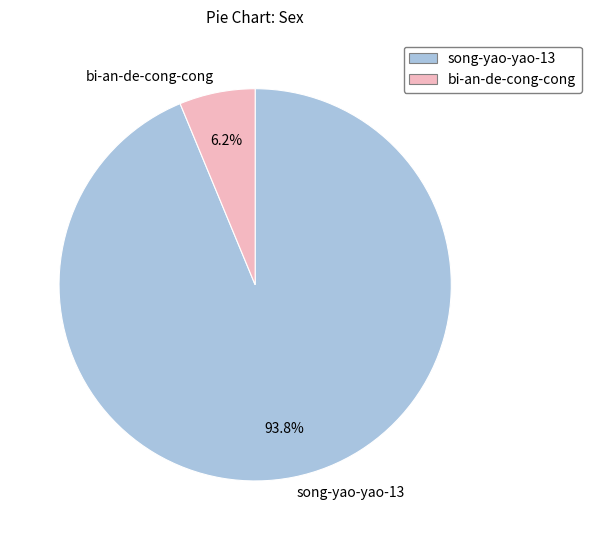

What percentage is the bi-an-de-cong-cong slice, to the nearest percent?

6%